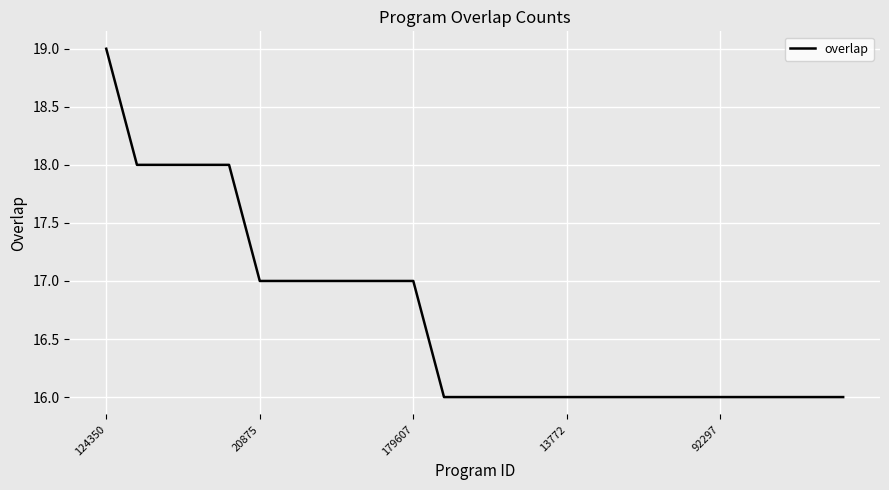

How many lines are shown in the chart?

1